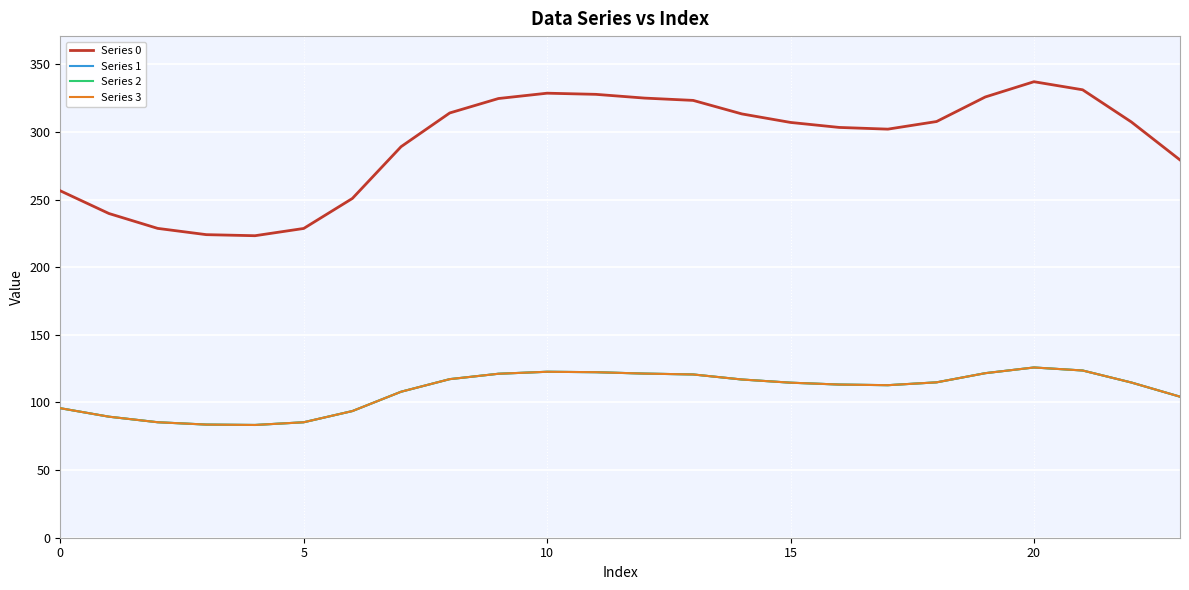

Is this an area chart (filled region under the line)?

No